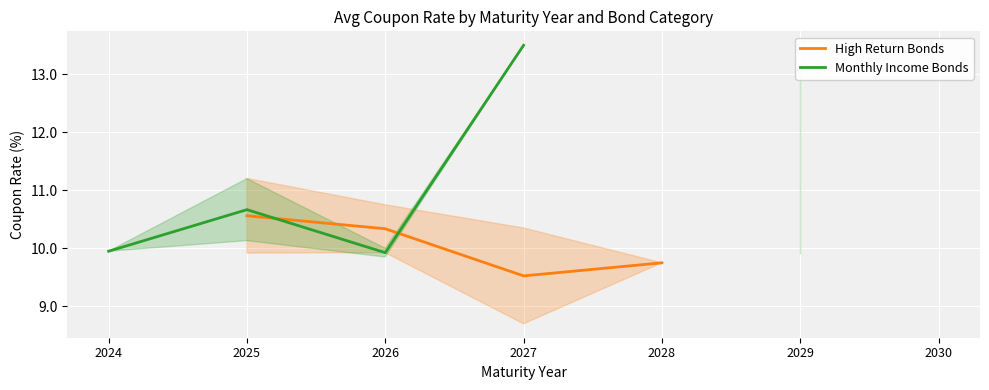

At which label does Monthly Income Bonds first exceed 13?

2027